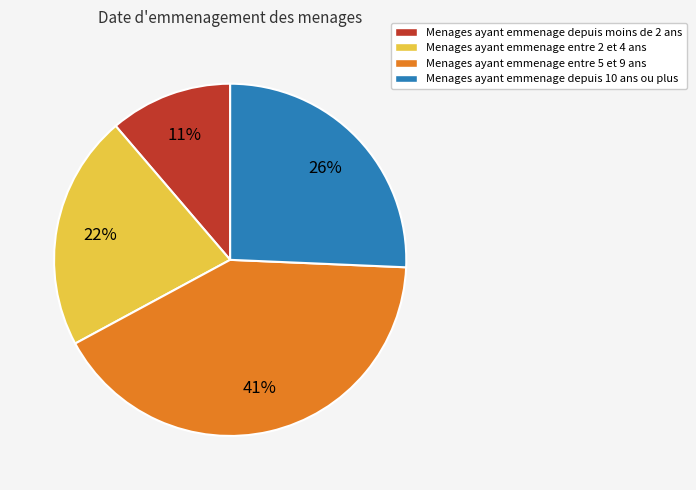

To the nearest percent, what is the difference between the largest and smallest slice percentages?

30%